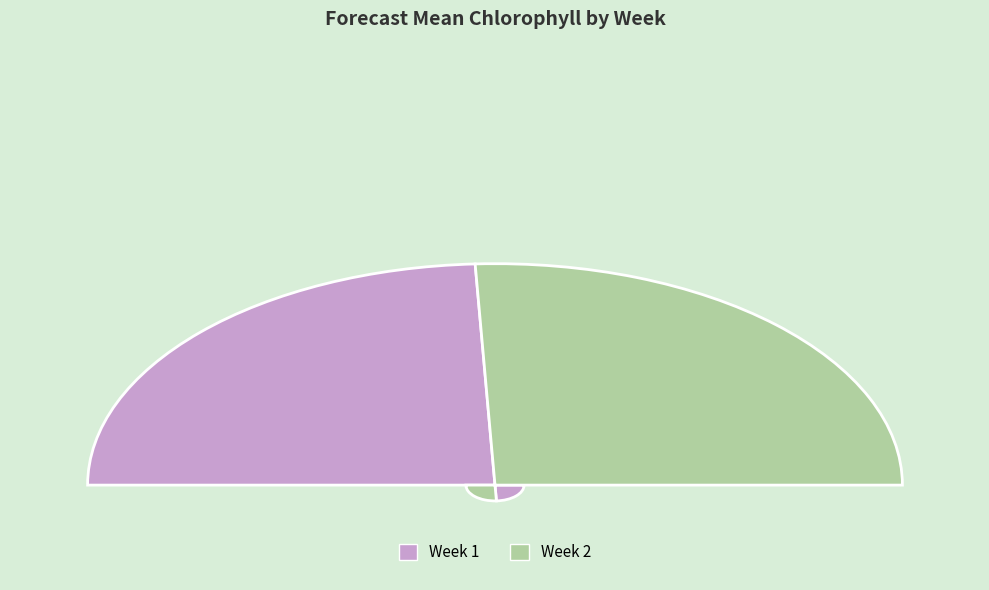

Count the number of slices in the pie.

2